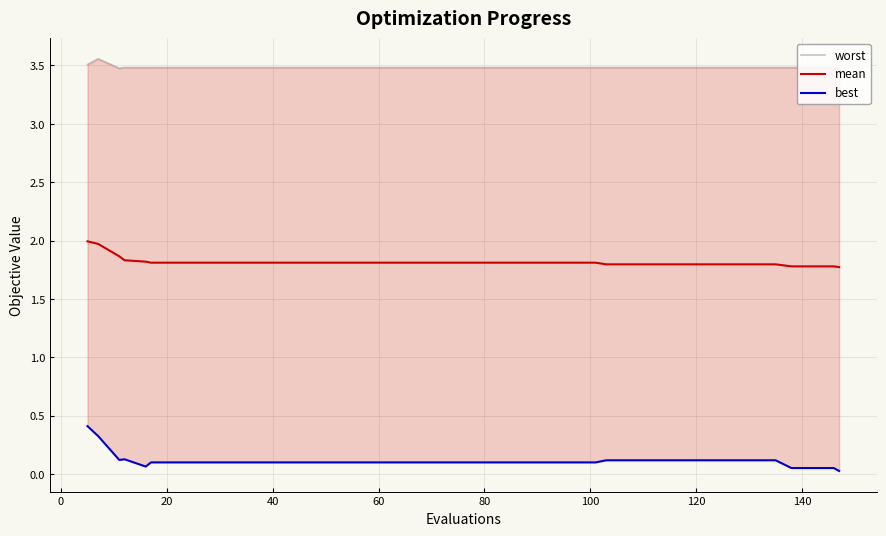

What is the spread (max minus min) of values at 60?

3.4